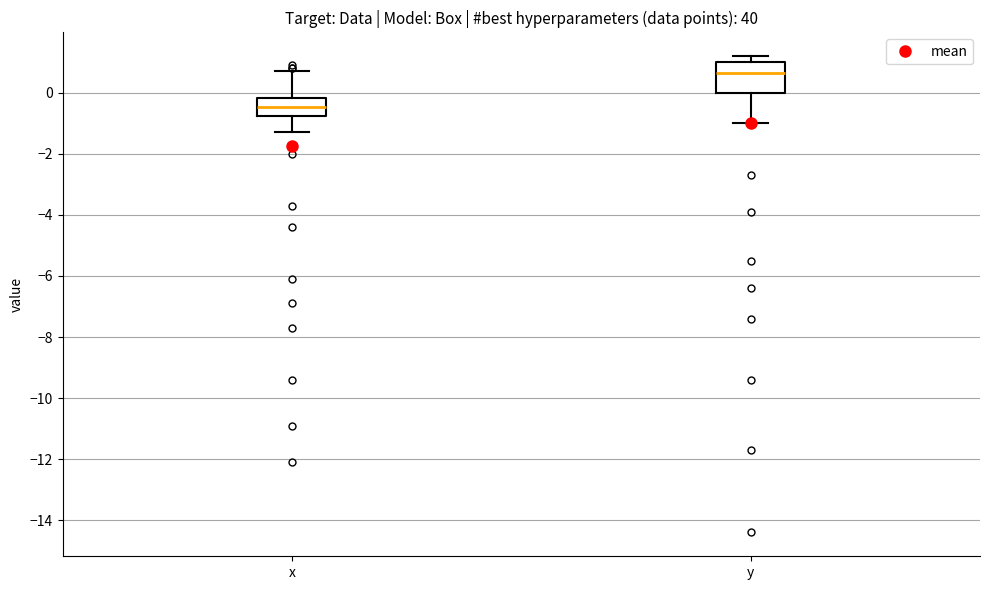

Comparing the boxes themselves (not the whiskers), which one is the tallest?

y